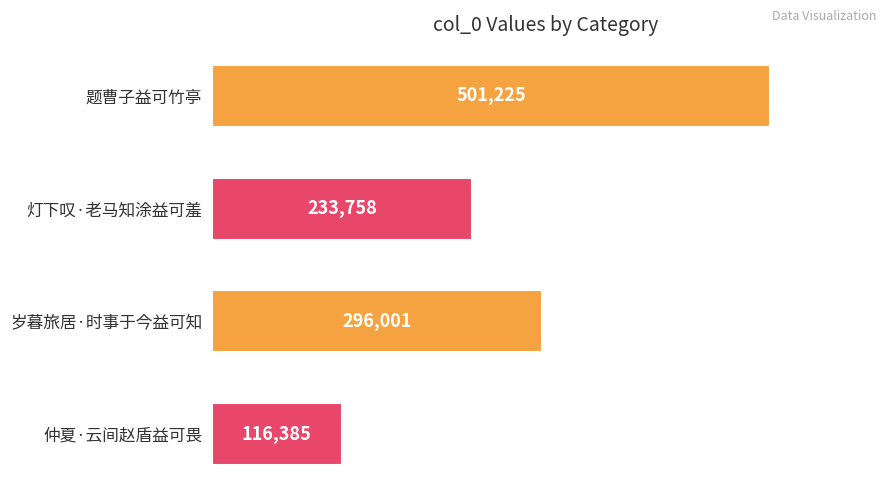

Which category has the lowest value across all series?

仲夏·云间赵盾益可畏